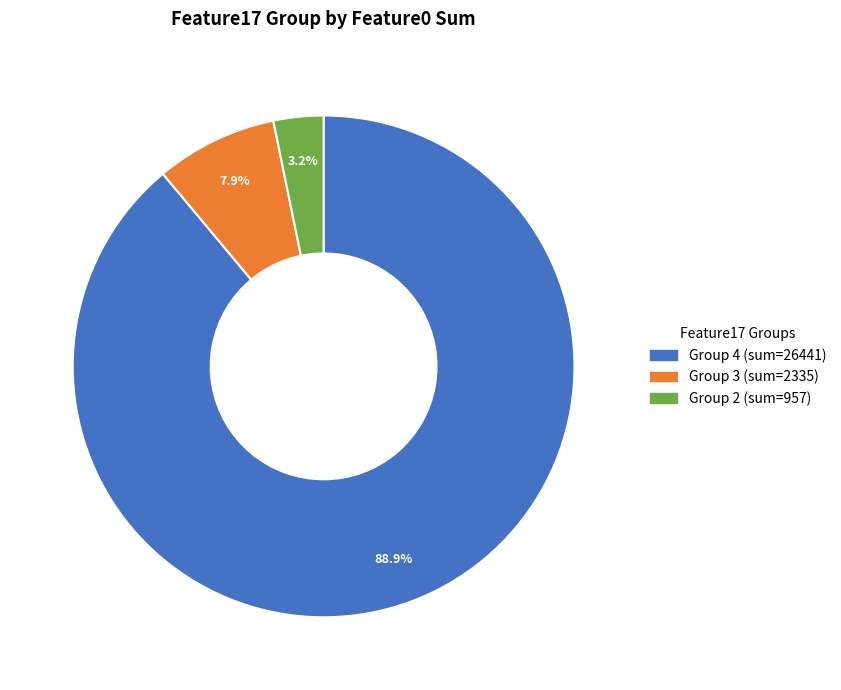

Does any single category account for the majority?

Yes